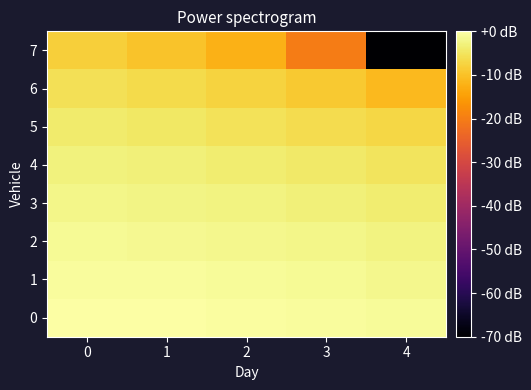

How many data points does each series have?

5